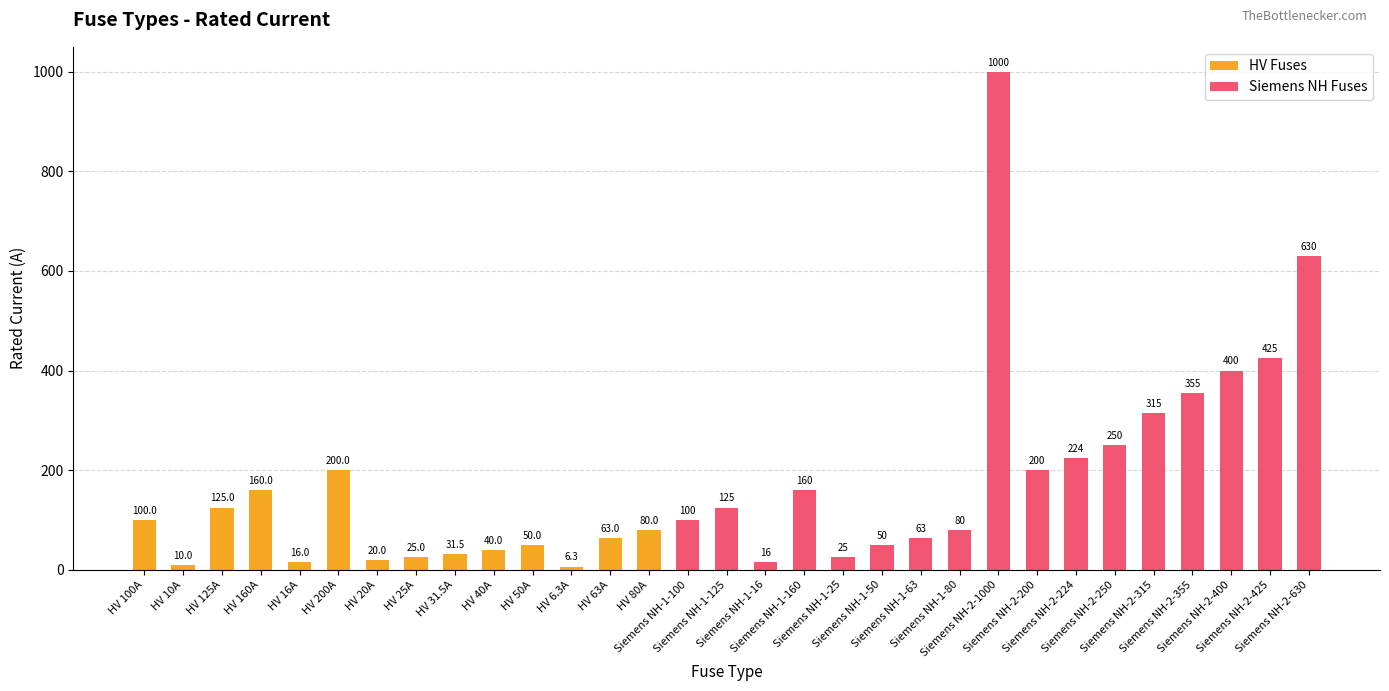

Between Siemens NH-2-355 and HV 10A, which is larger?

Siemens NH-2-355